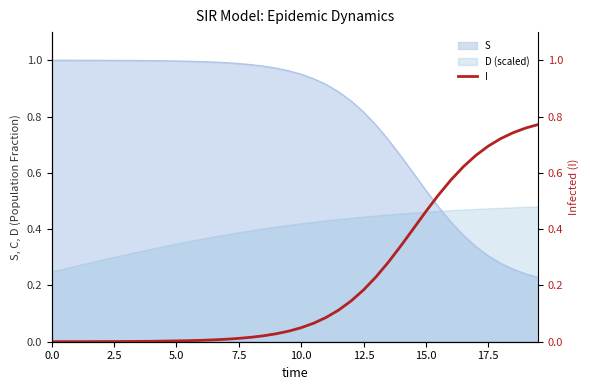

True or false: S and D (scaled) cross at least once.

True